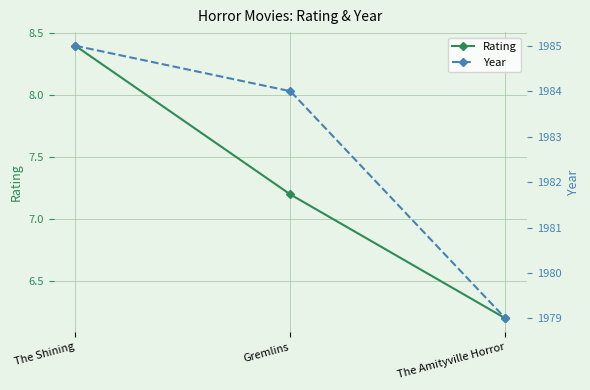

What are all the series names shown in the legend?

Rating, Year